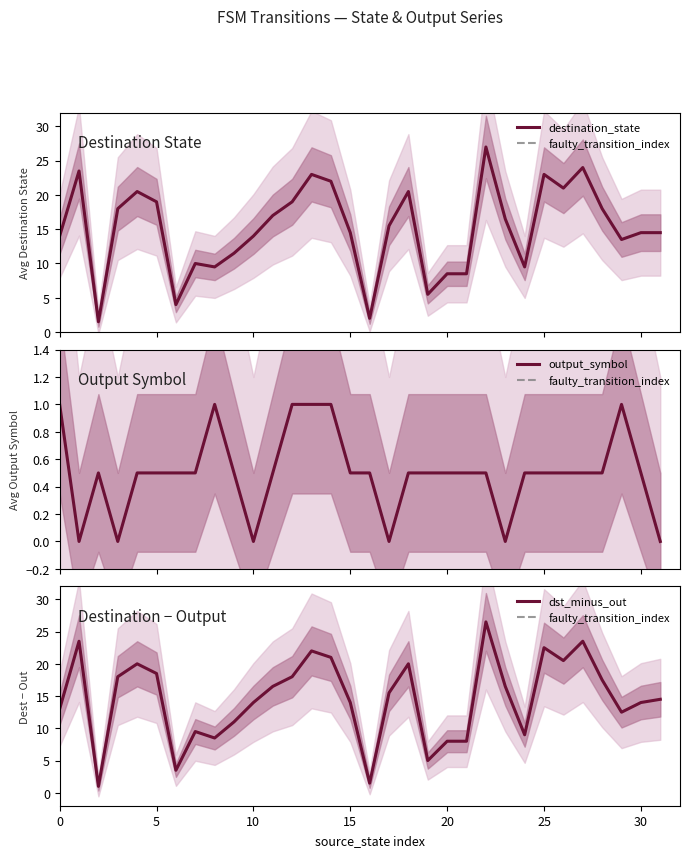

What is the maximum value for destination_state?

27.0